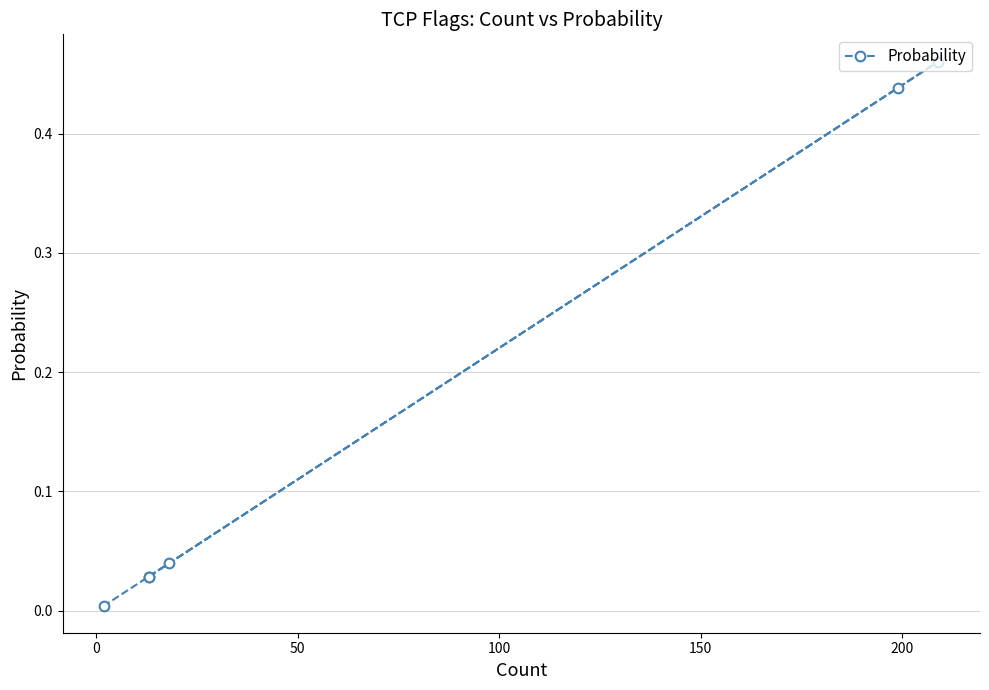

What is the difference between the maximum and minimum values?

0.5